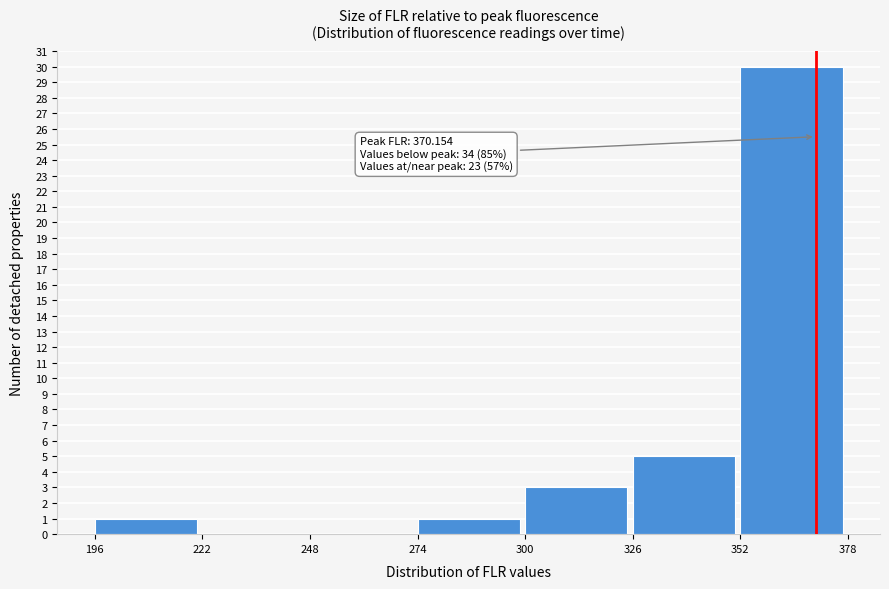

Over which range of the x-axis is the bar tallest?

352 to 378